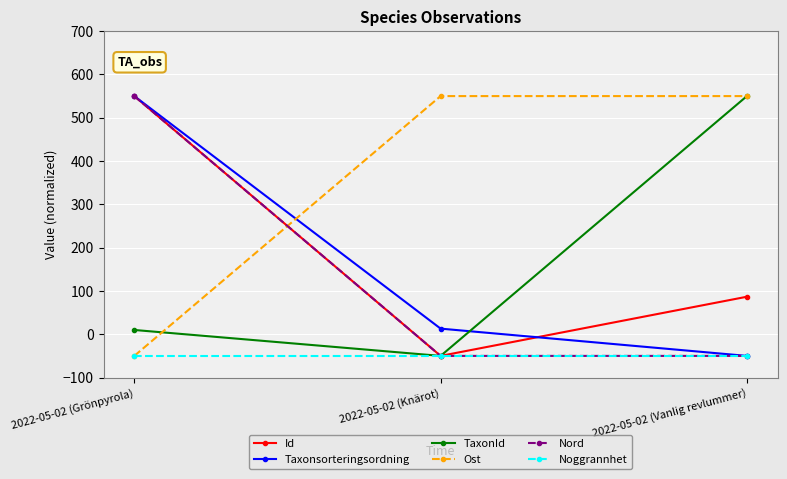

At which label does Id first exceed 86?

2022-05-02 (Grönpyrola)